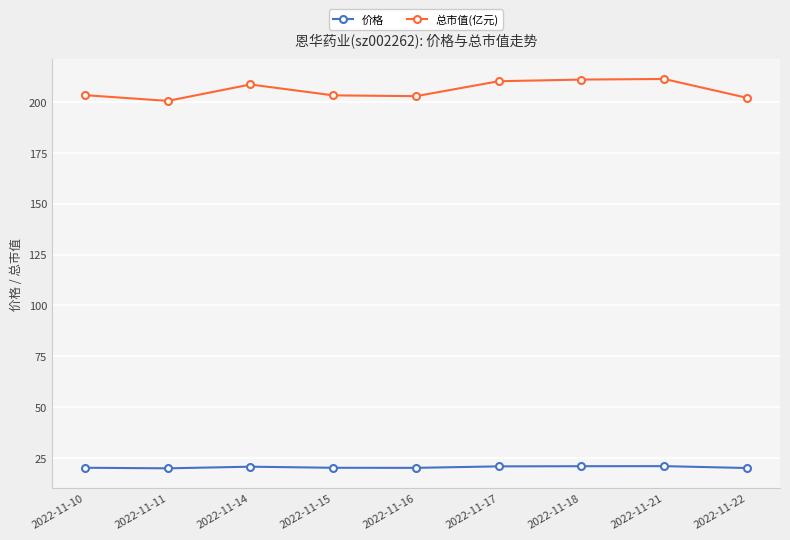

What is the approximate value of 总市值(亿元) at 2022-11-21?

211.4